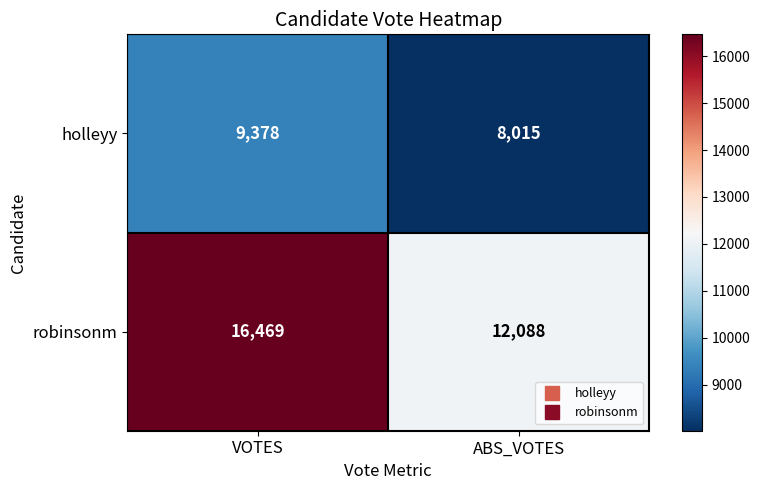

Rank the series by their average value, from lowest to highest.

holleyy, robinsonm